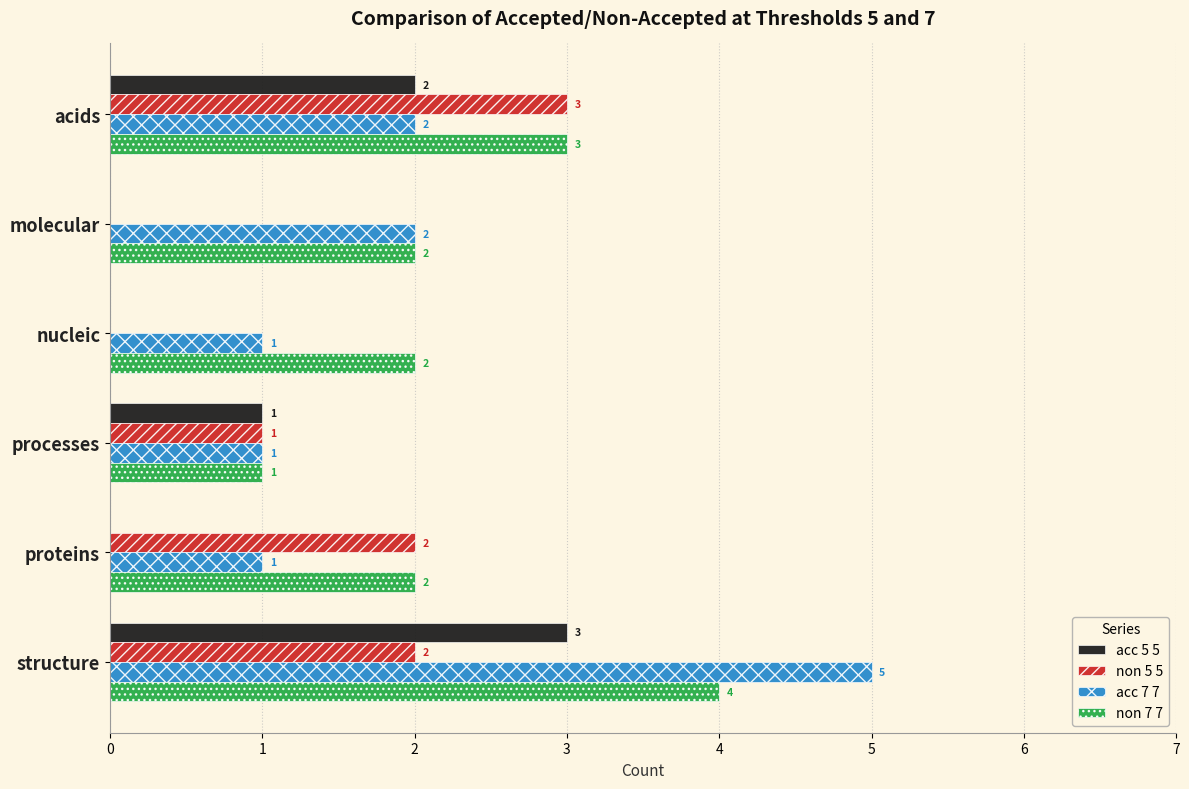

Which category has the highest value across all series?

structure